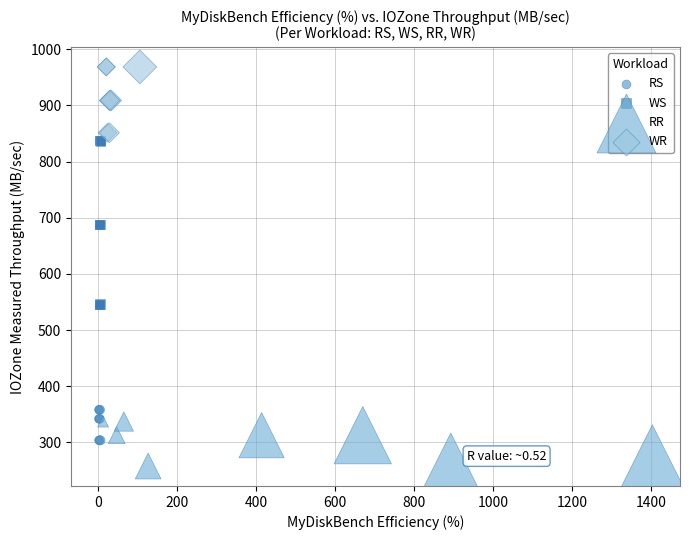

Which series reaches the minimum Y coordinate?

RR